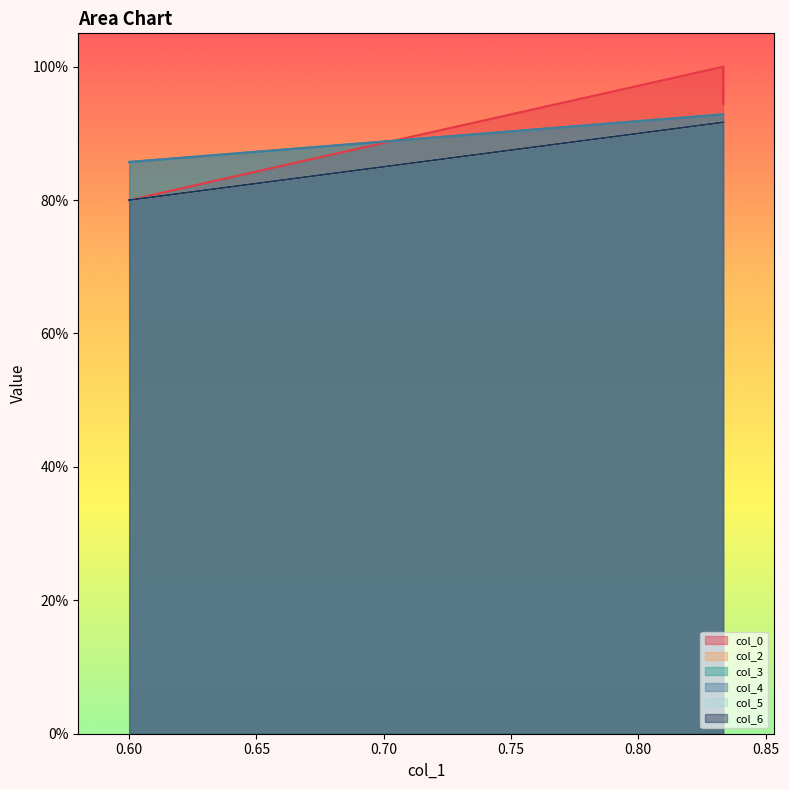

The col_0 series shows 1.0 at 0.83333. True or false?

True